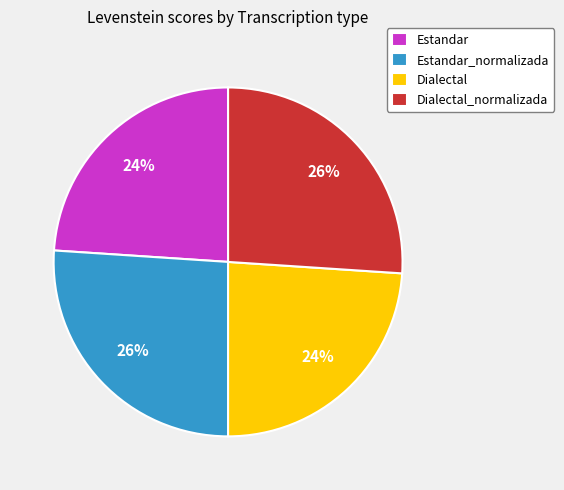

Is Dialectal_normalizada the majority of the pie?

No